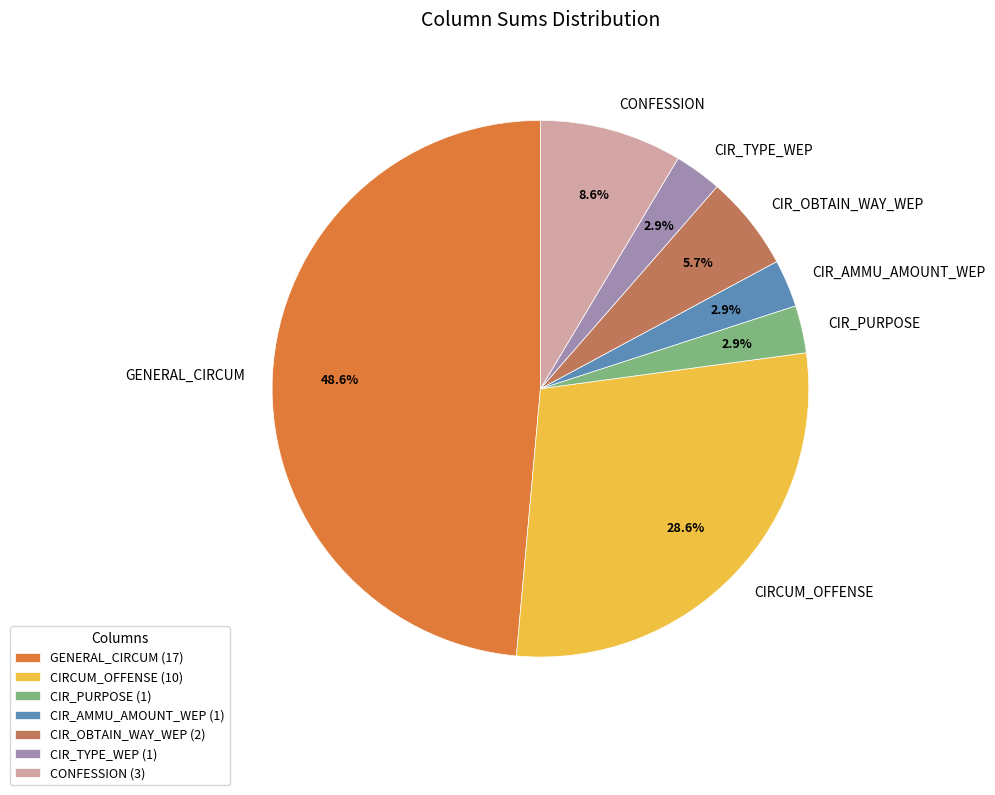

What portion of the pie excludes CONFESSION?

91.4%